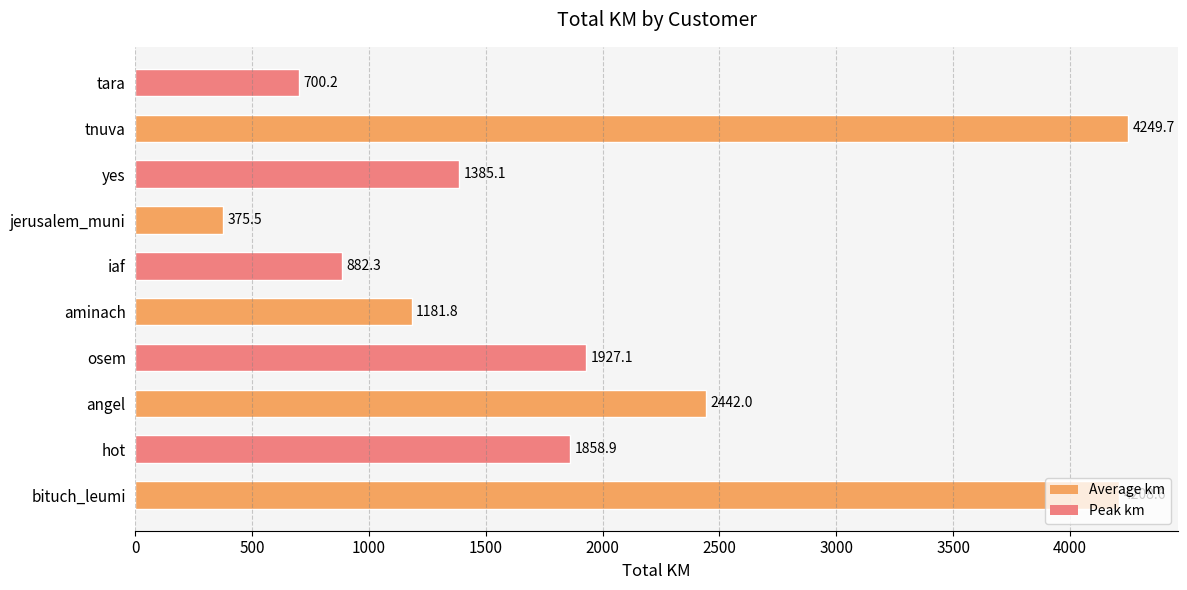

How many bars are there in total?

10